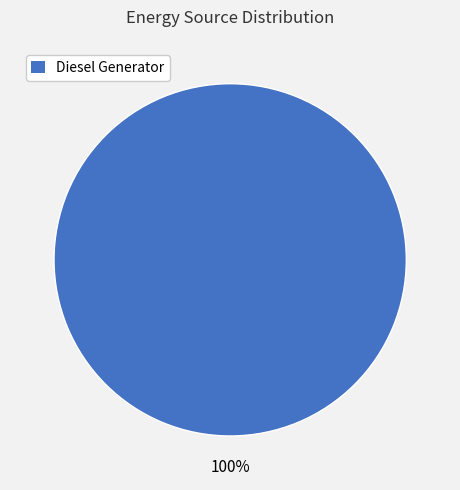

Is there any slice that represents more than half of the pie?

Yes